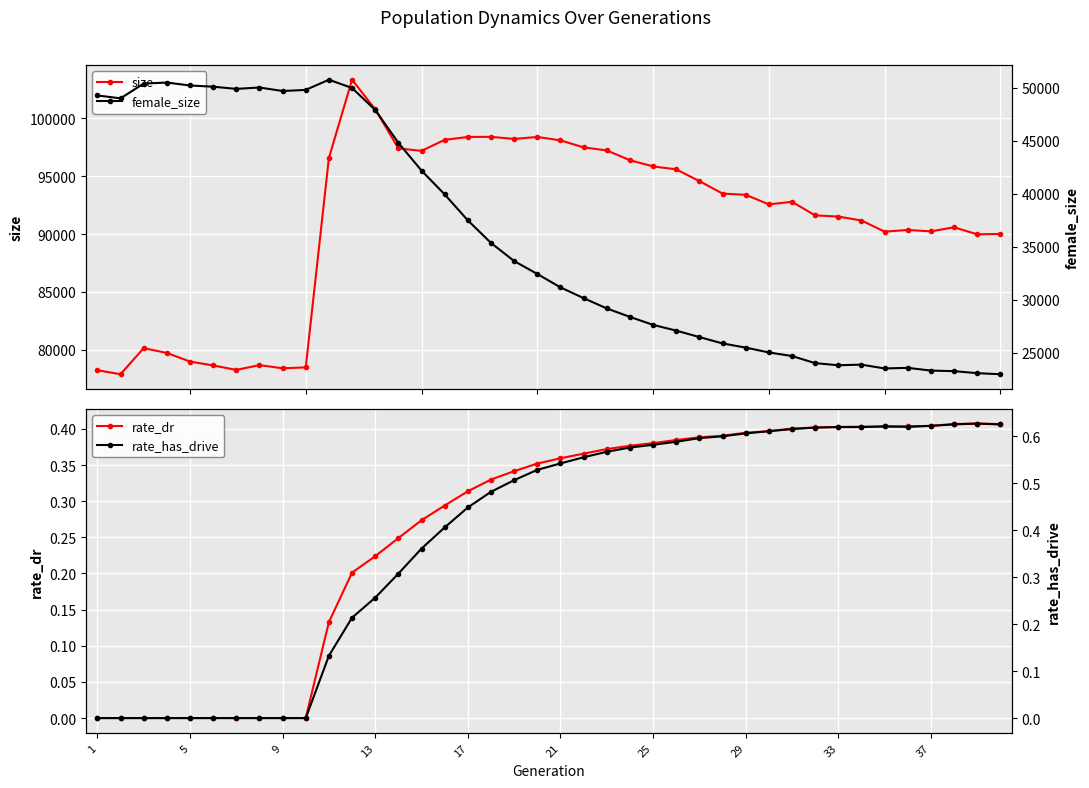

True or false: female_size has more than 1 interior local peaks.

True